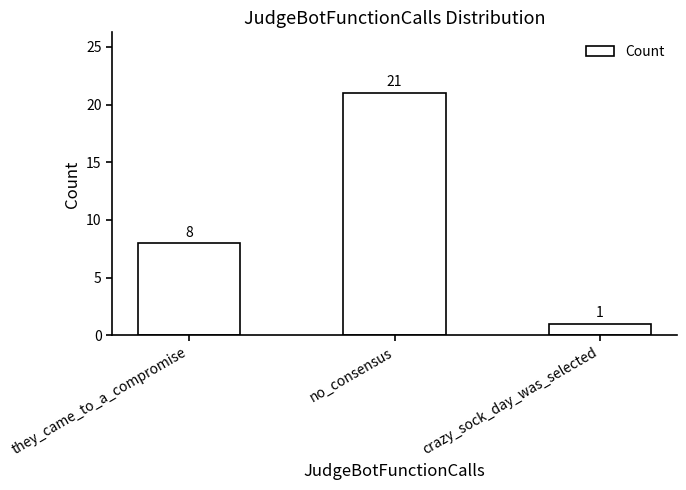

How many values are below 8?

1